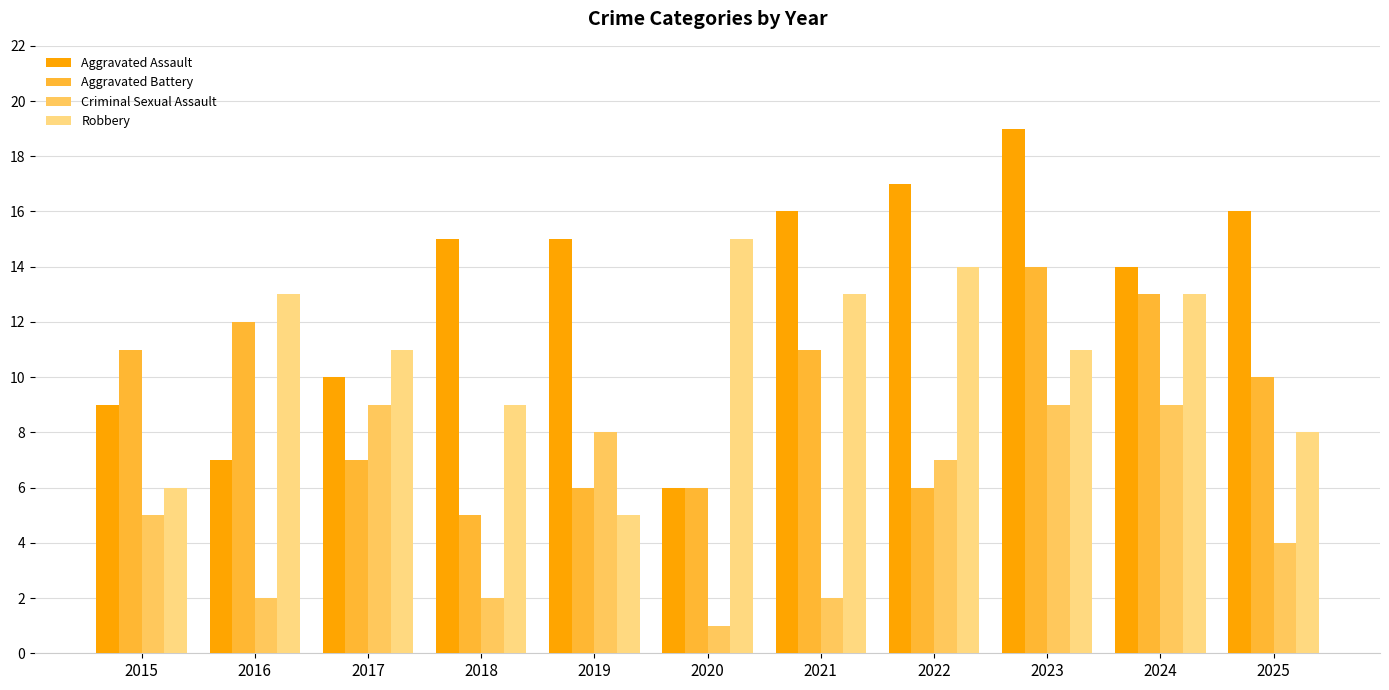

What is the sum of the Aggravated Assault values at 2016 and 2019?

22